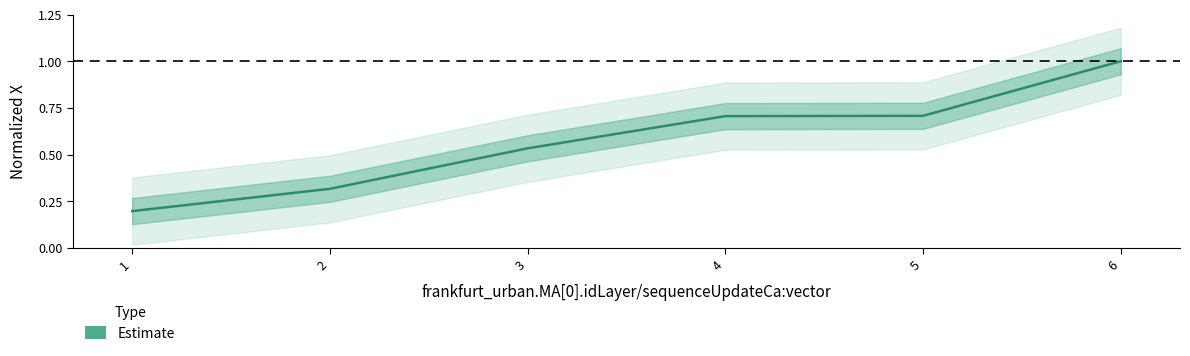

What is the sum of all values?

3.5